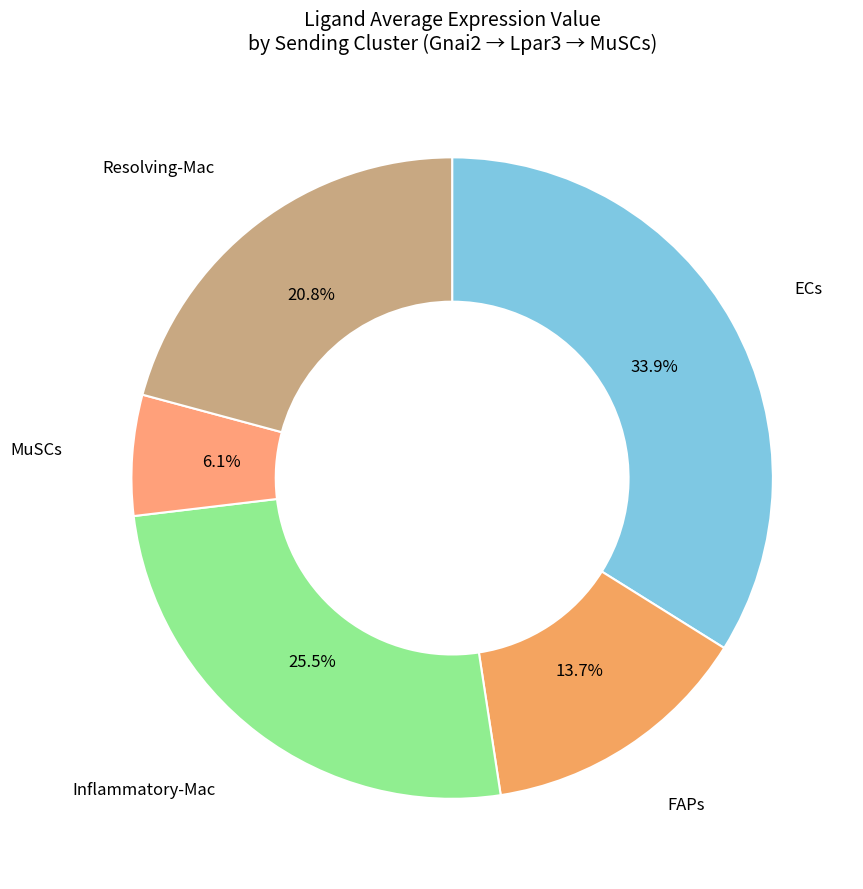

Between MuSCs and Inflammatory-Mac, which is larger?

Inflammatory-Mac